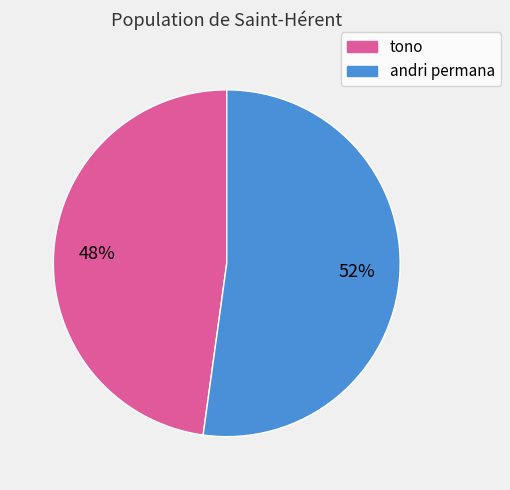

Is there any slice that represents more than half of the pie?

Yes